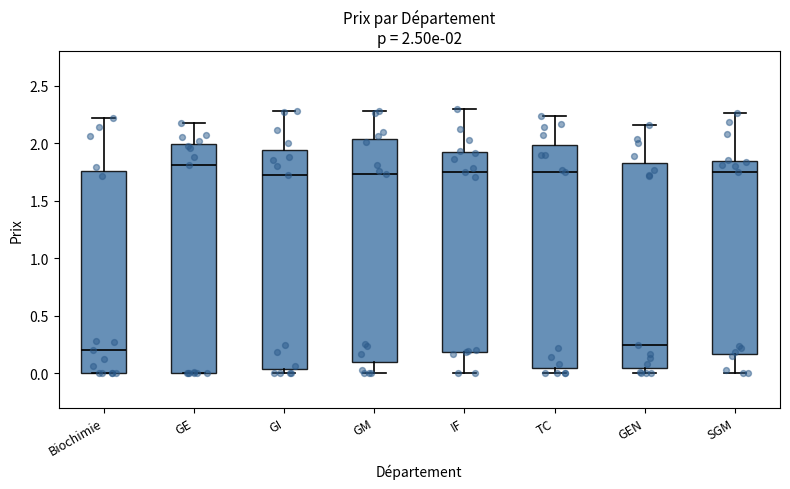

Which box has the highest median line?

GE